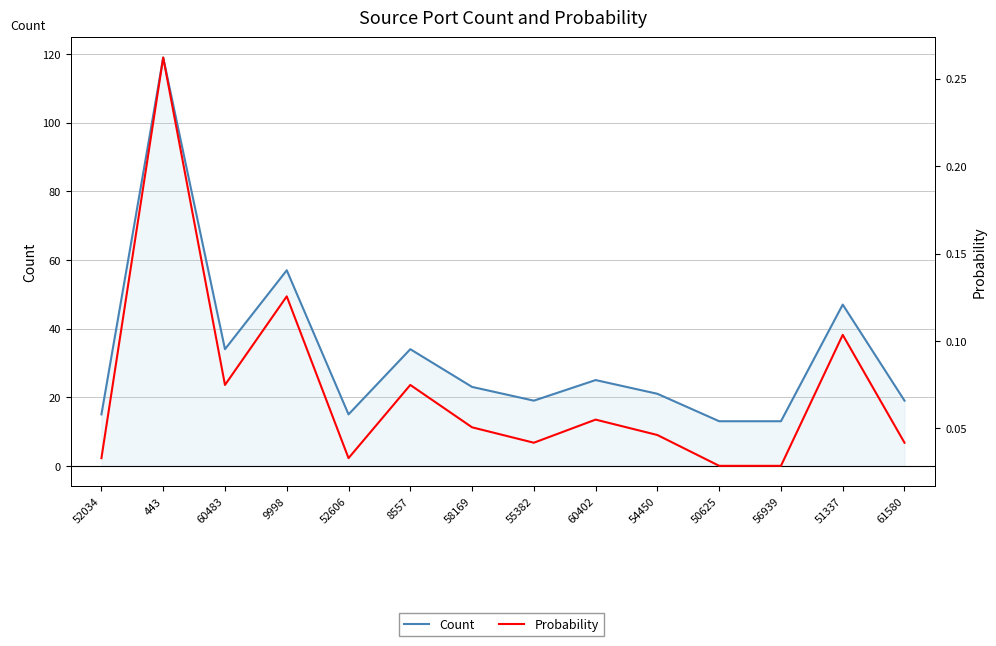

Rank the series by their maximum value, from lowest to highest.

Probability, Count